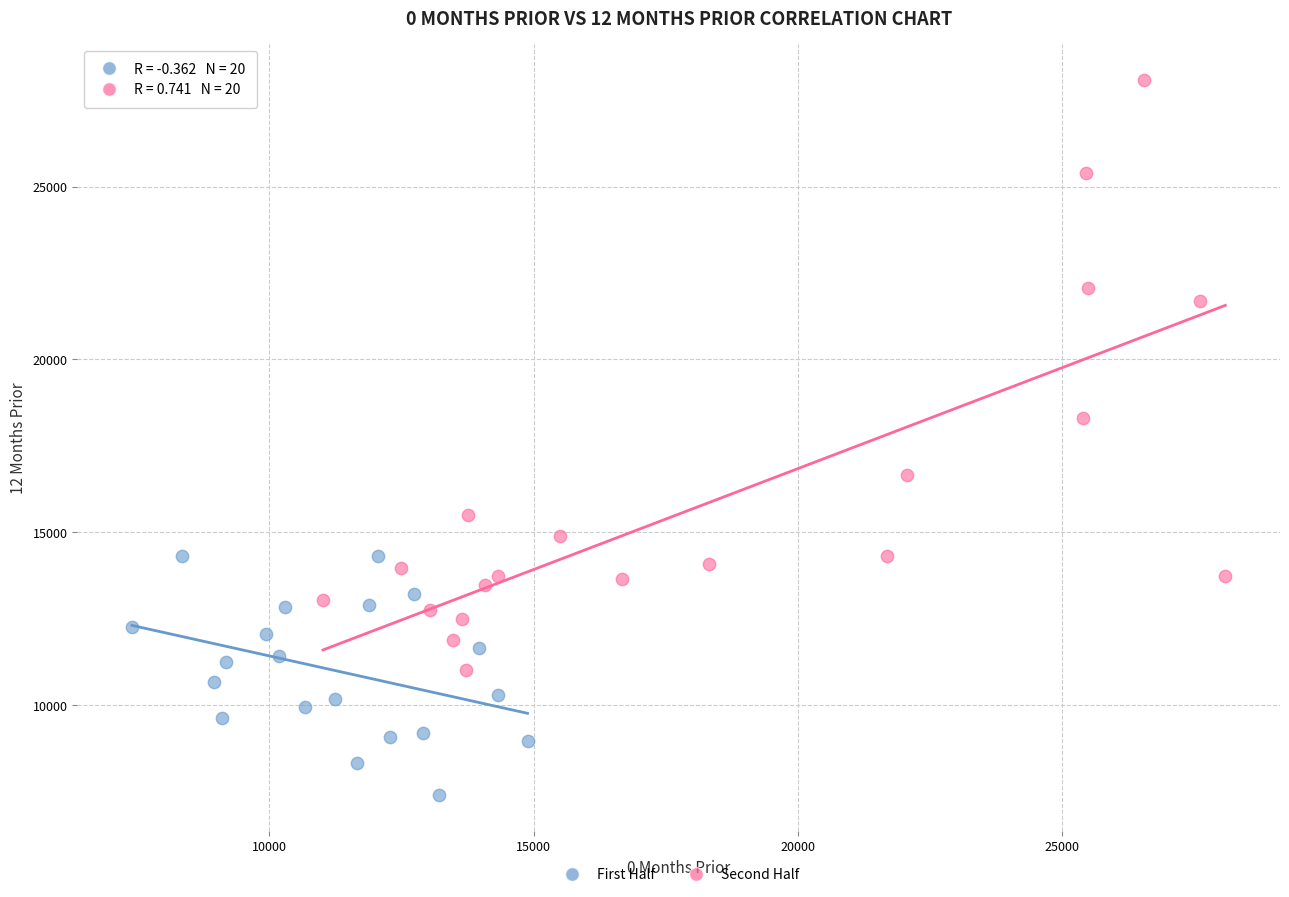

Which series has the largest Y range (max minus min)?

Second Half